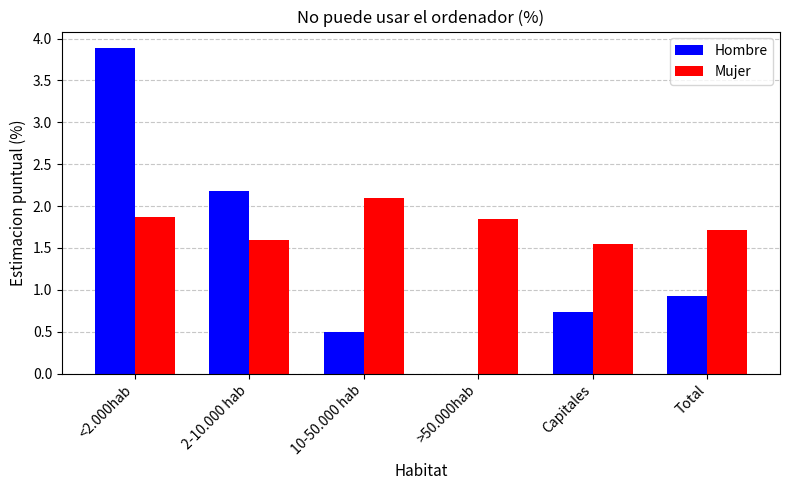

Is it true that Mujer equals 2.6 at Capitales?

False